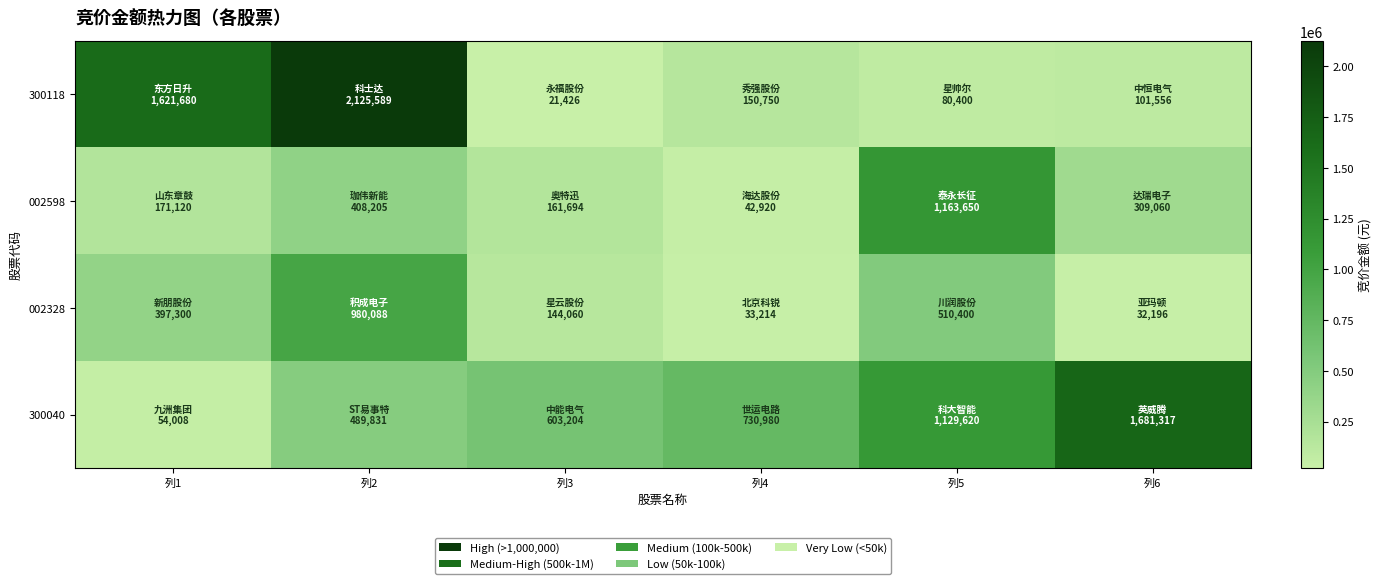

At which category is the sum across all series the highest?

列2